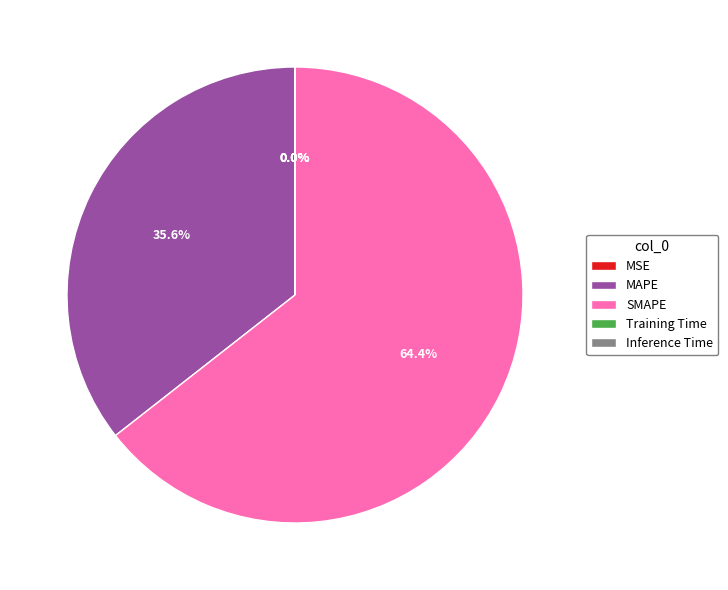

Which category has the biggest portion of the pie?

SMAPE